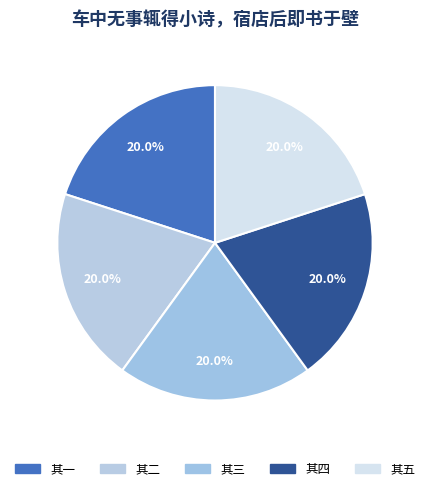

How many slices are in this pie chart?

5